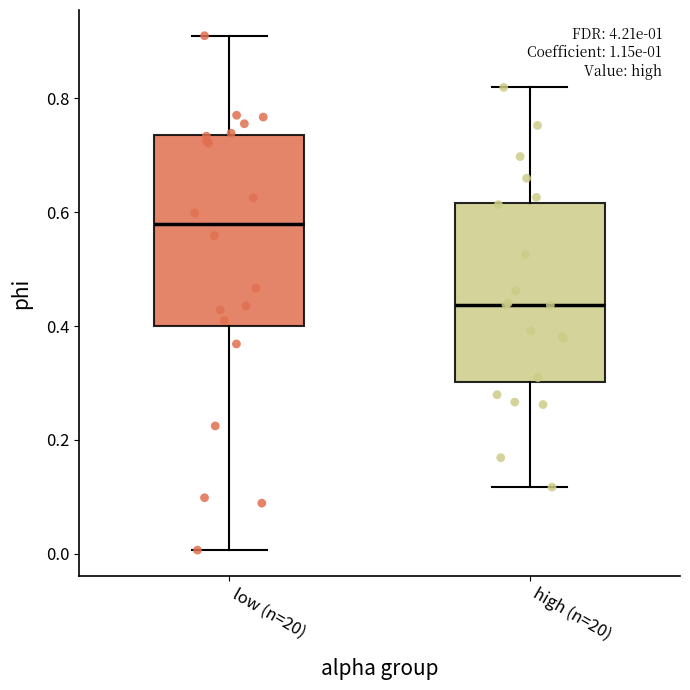

Reading left to right, read every box against the y-axis: the position of its median line, the range the box covers, and the ends of its whiskers. The values are not printed on the chart, so give them approximately, as read against the axis.

low (n=20): median 0.58, box 0.40 to 0.74, whiskers 0.00 to 0.90
high (n=20): median 0.44, box 0.30 to 0.62, whiskers 0.12 to 0.82